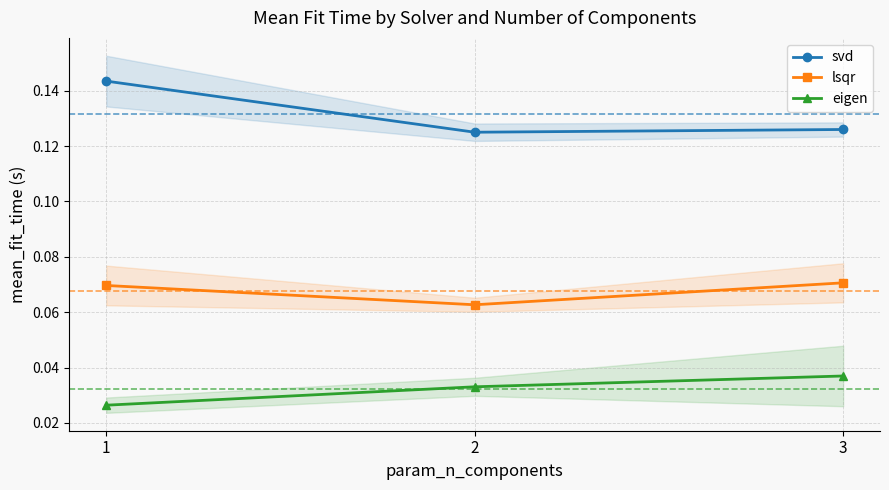

Between 1 and 2, which series saw the biggest shift?

svd